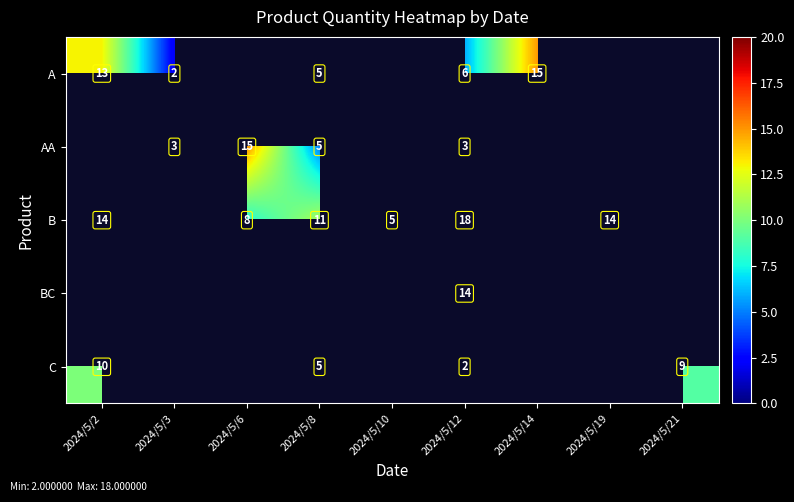

The C series shows 10 at 2024/5/2. True or false?

True